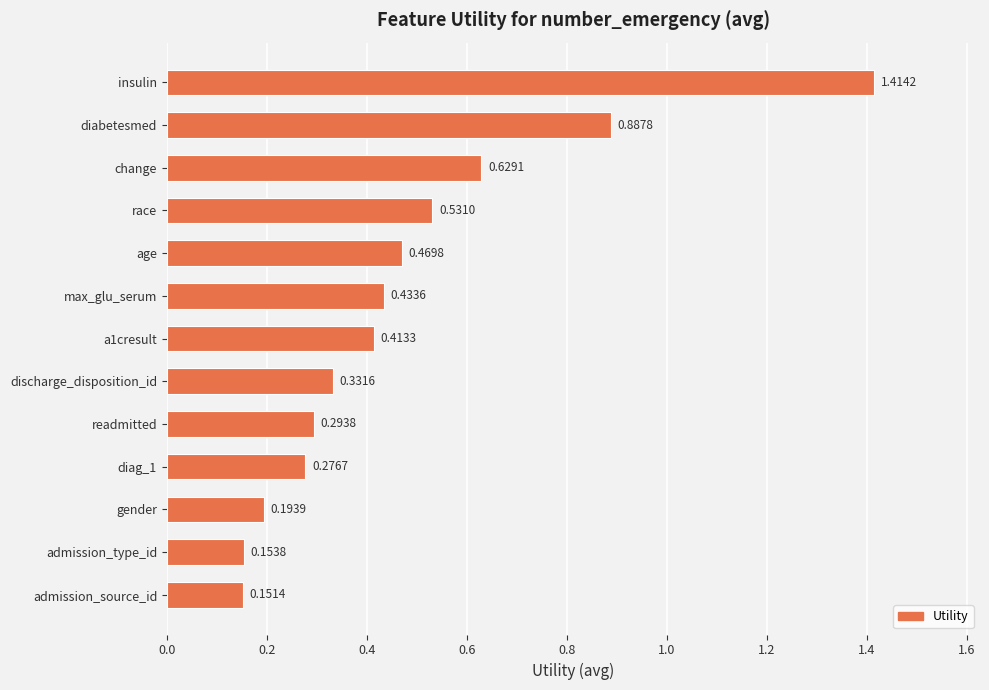

At which label is the value closest to 0?

admission_source_id